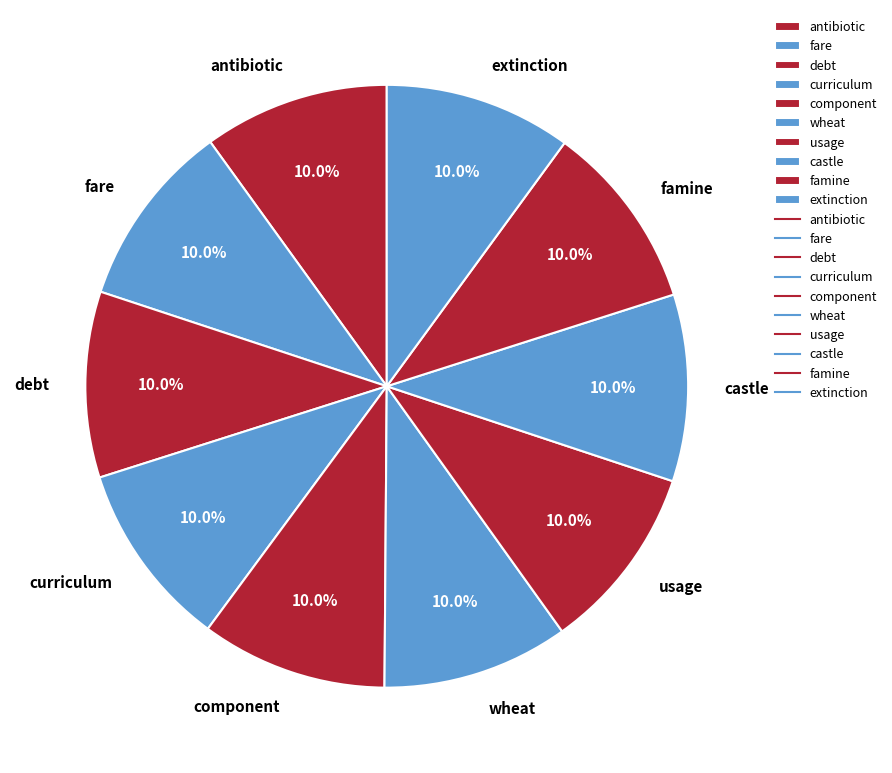

The component slice represents 23% of the pie. True or false?

False